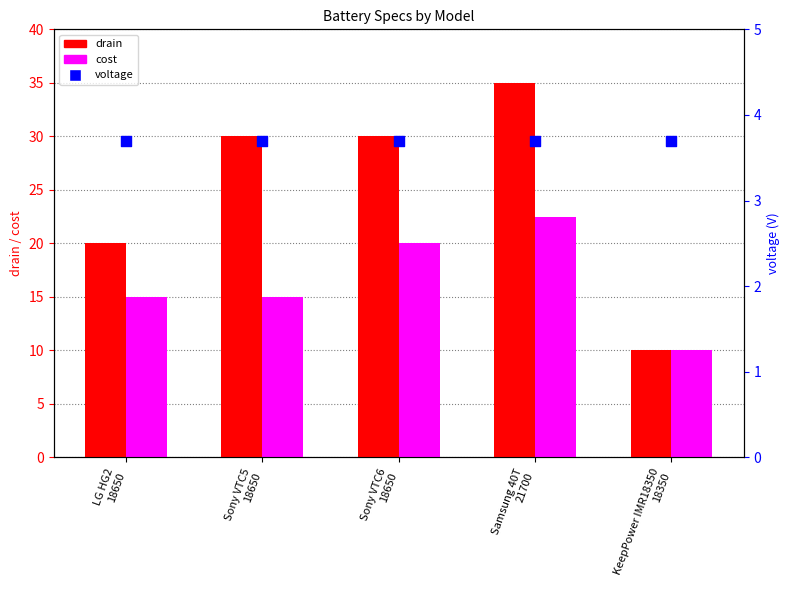

Which series has the largest Y range (max minus min)?

drain